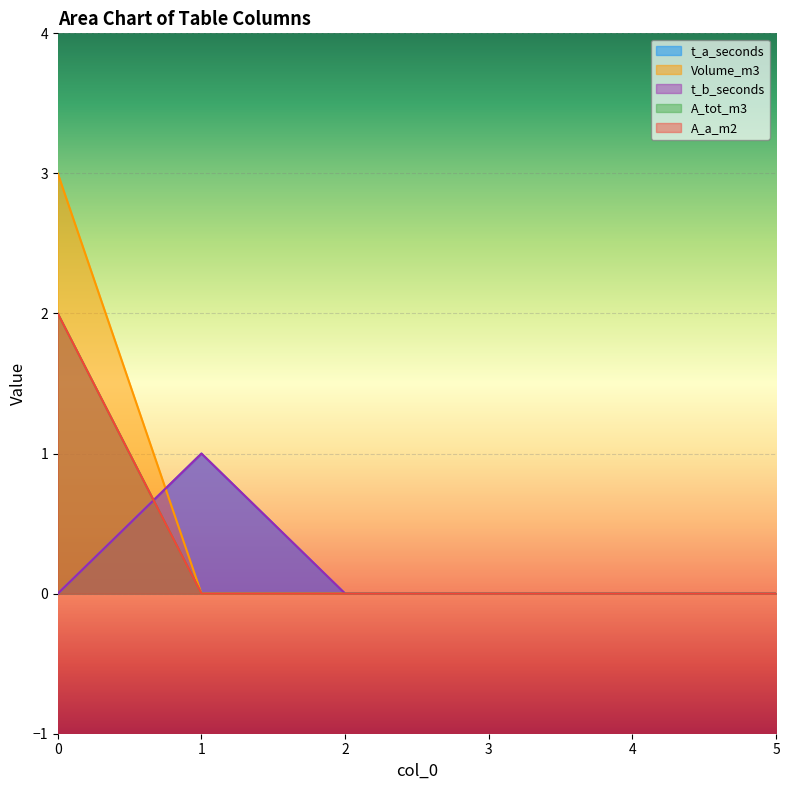

Reading left to right, list all the values displayed in this chart.

t_a_seconds: 0	1	0	0	0	0
Volume_m3: 3	0	0	0	0	0
t_b_seconds: 0	1	0	0	0	0
A_tot_m3: 2	0	0	0	0	0
A_a_m2: 2	0	0	0	0	0